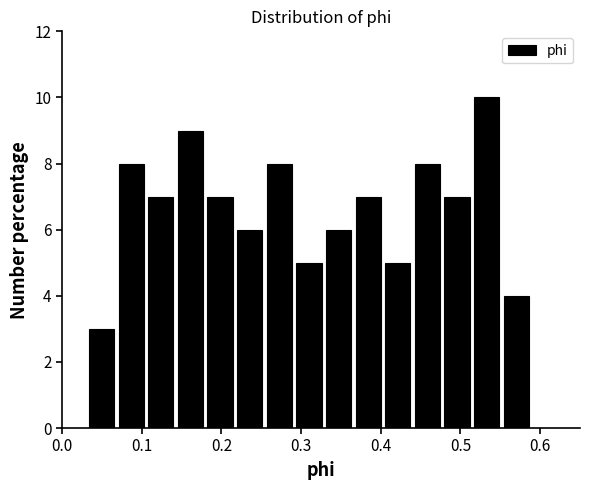

Read against the x-axis, roughly where is the centre of the tallest bar?

0.53